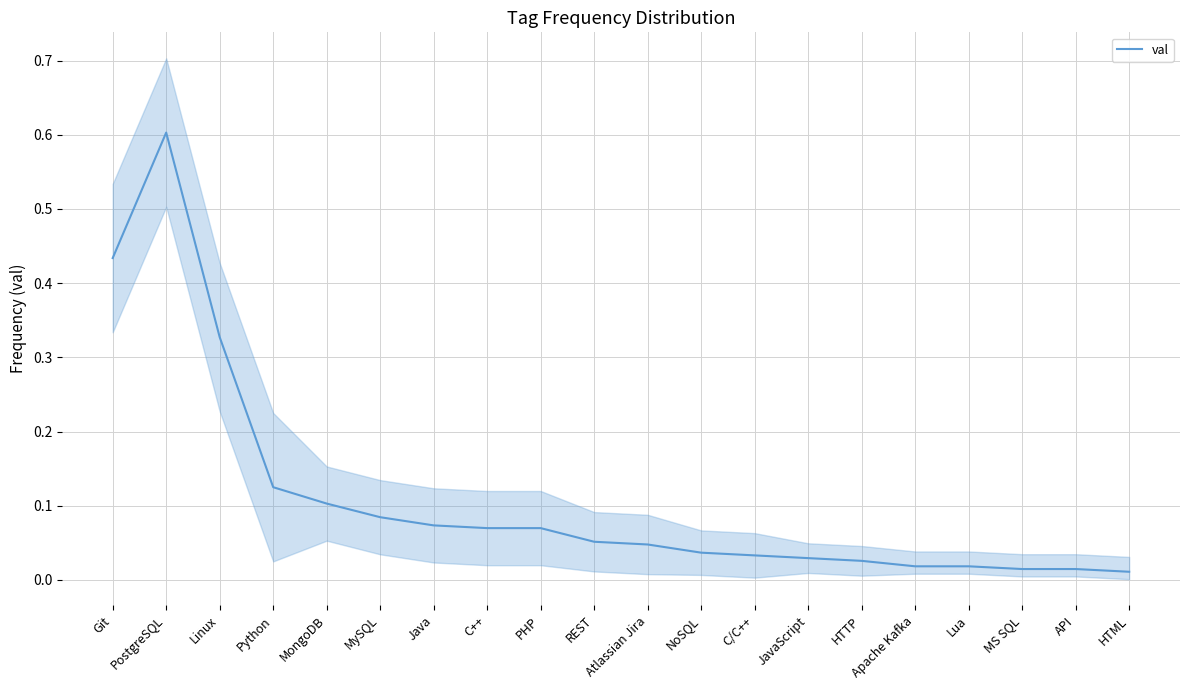

What is the maximum value shown in the chart?

0.6